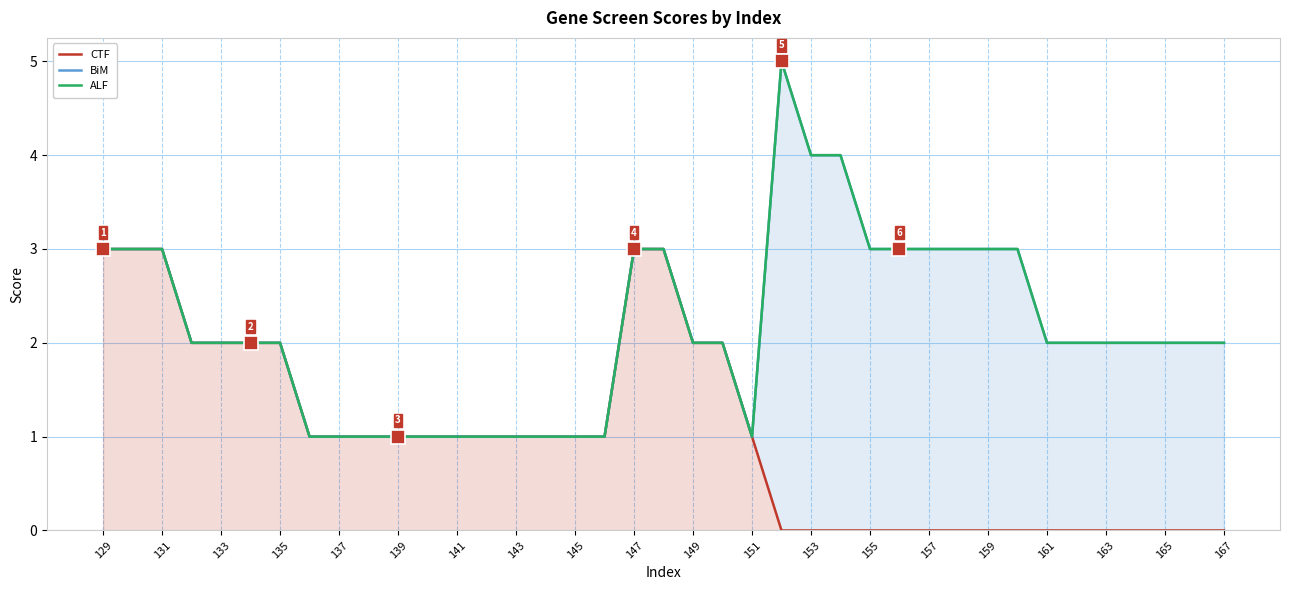

Where is BiM nearest to the value 3?

129